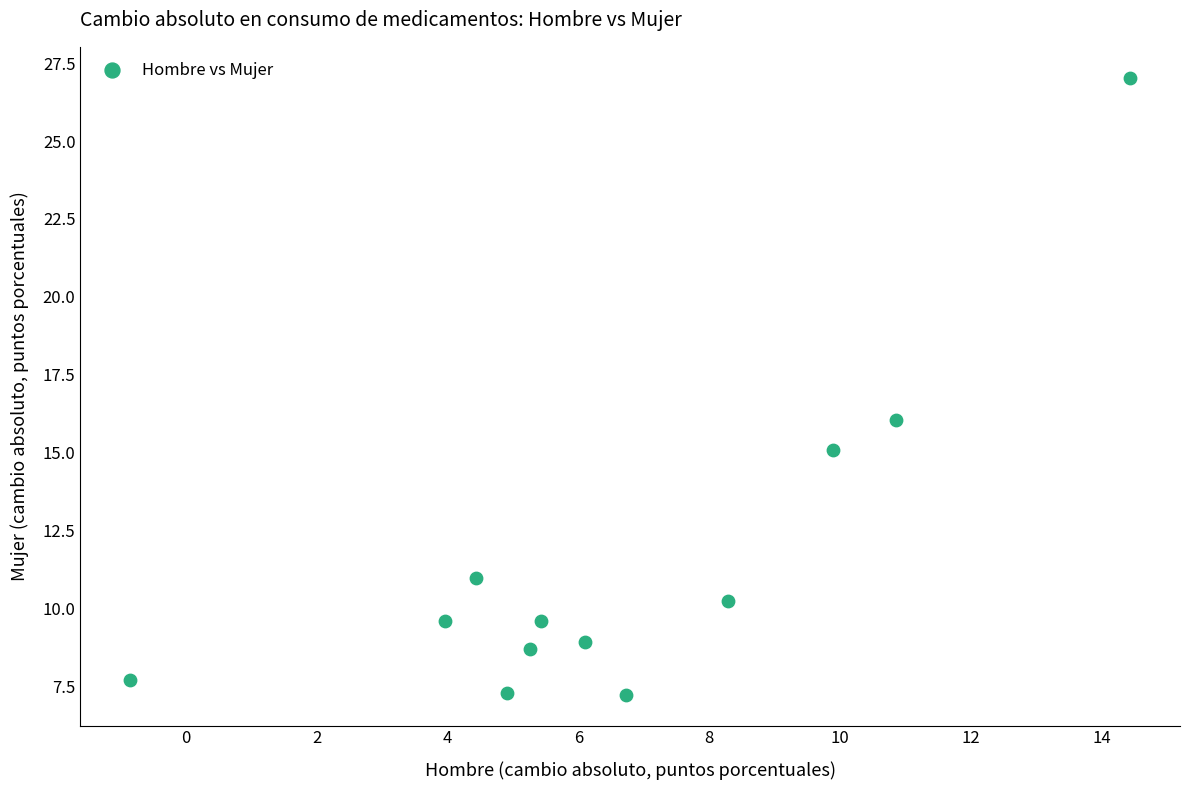

What Y value in the scatter plot is closest to 17?

16.0